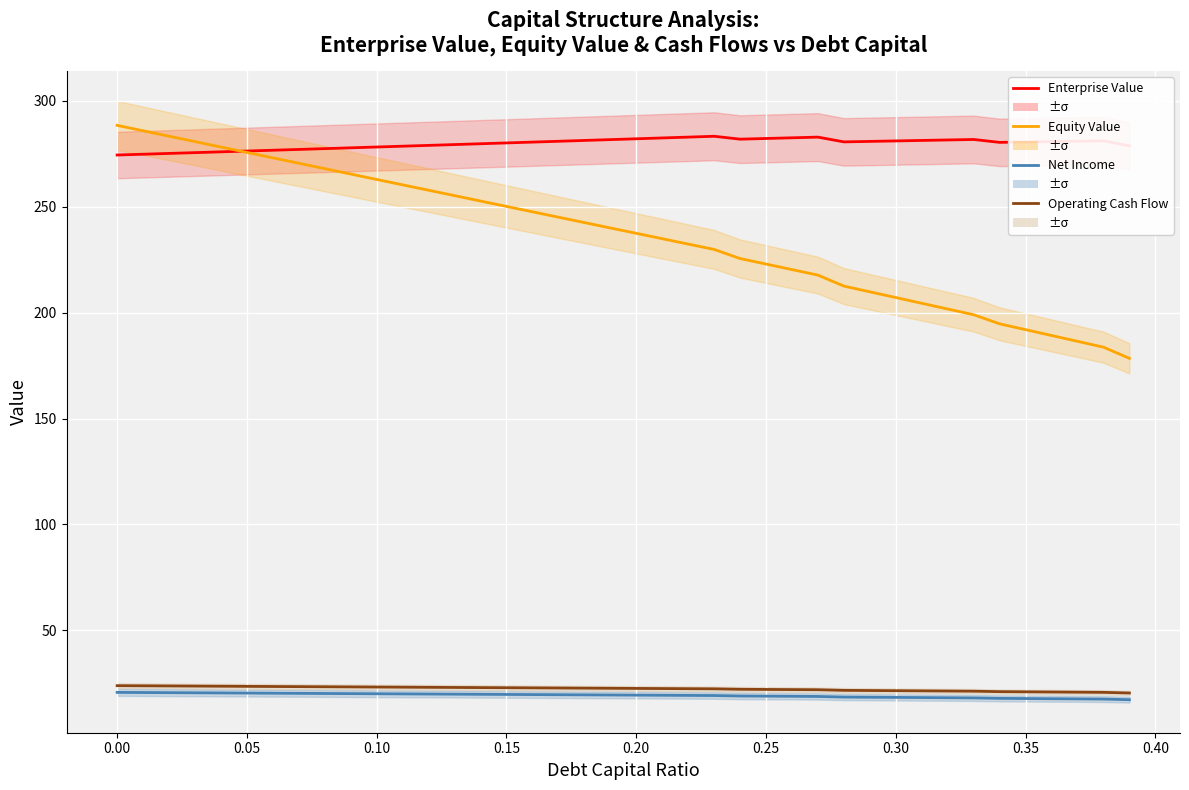

The value of Enterprise Value at 23 is 383.4. True or false?

False